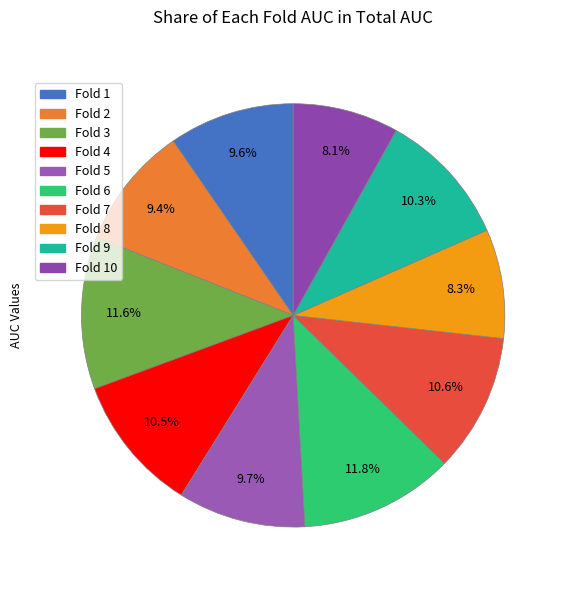

How many segments does this pie chart have?

10